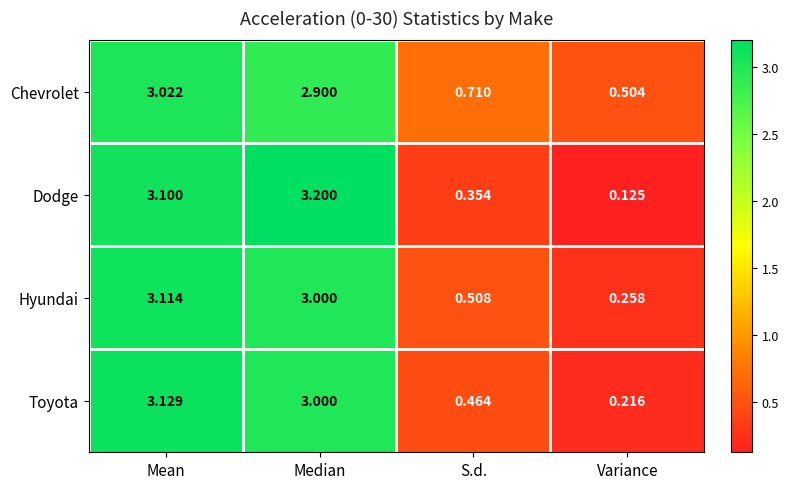

Rank the series by their maximum value, from highest to lowest.

Dodge, Toyota, Hyundai, Chevrolet